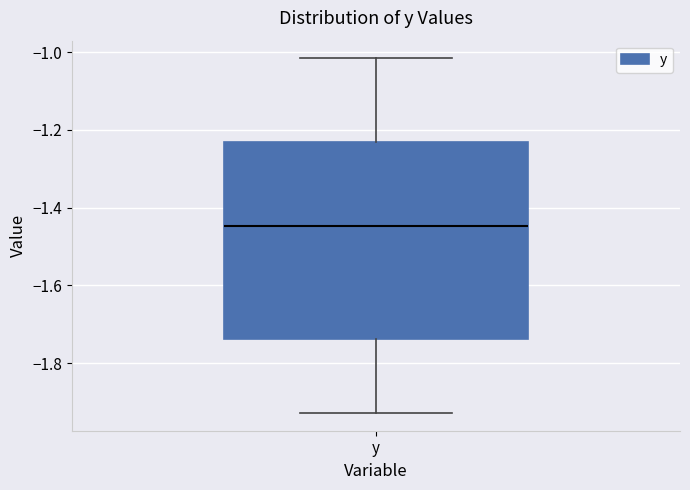

Where does the lower whisker of the box for y end on the y-axis? The values are not printed on the chart, so give them approximately, as read against the axis.

-1.92